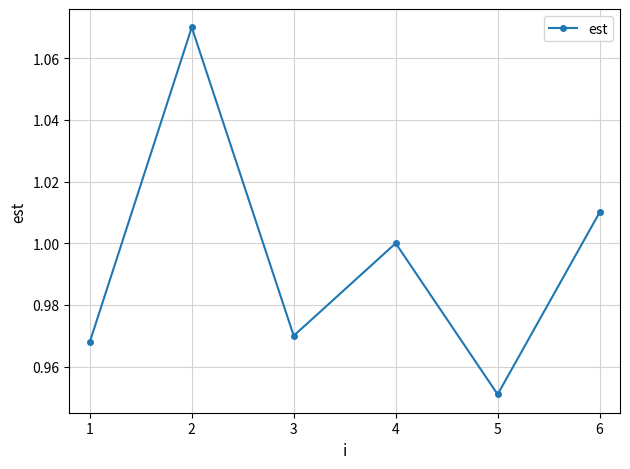

What is the sum of all values?

6.0